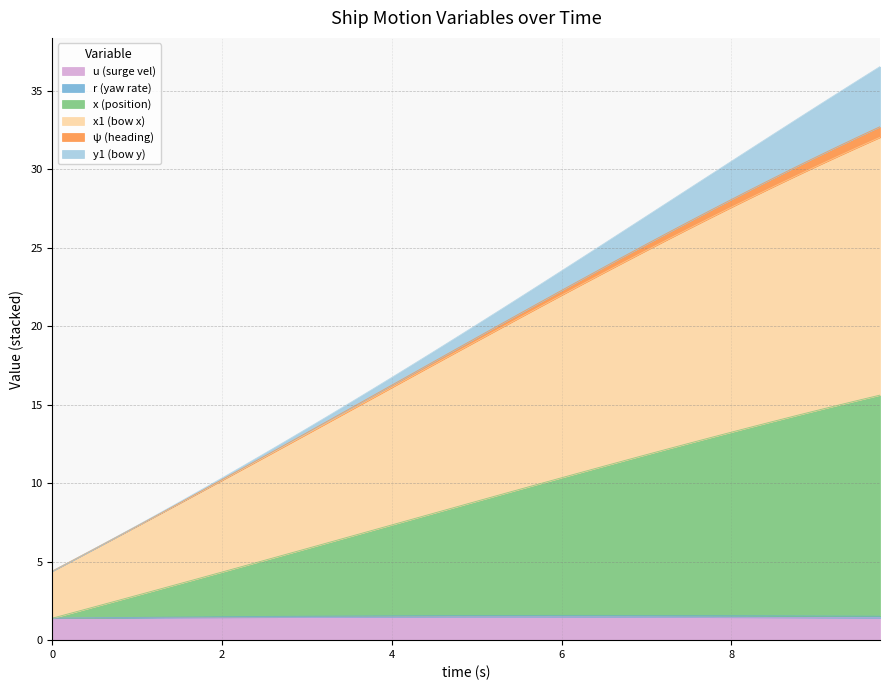

What is the label of the 26th point from the right?

3.5